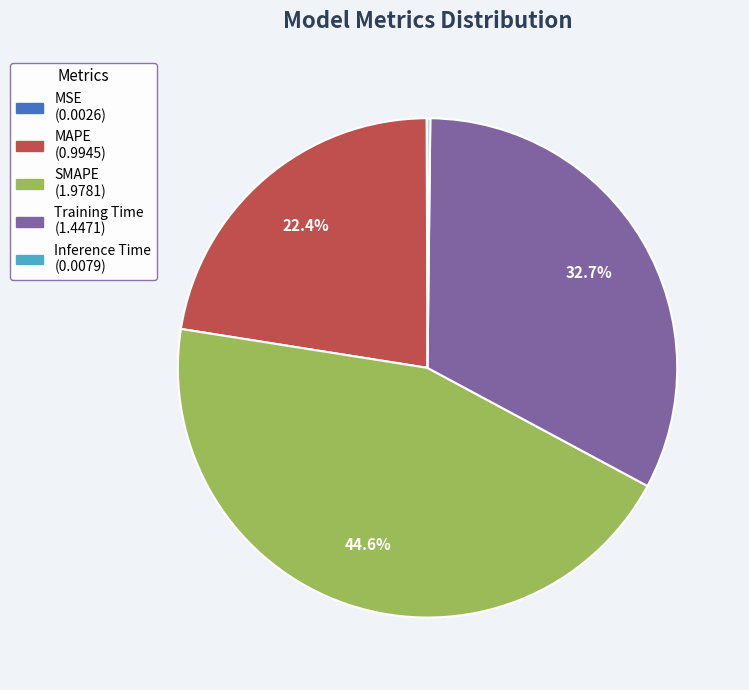

What percentage is NOT represented by SMAPE?

55.4%